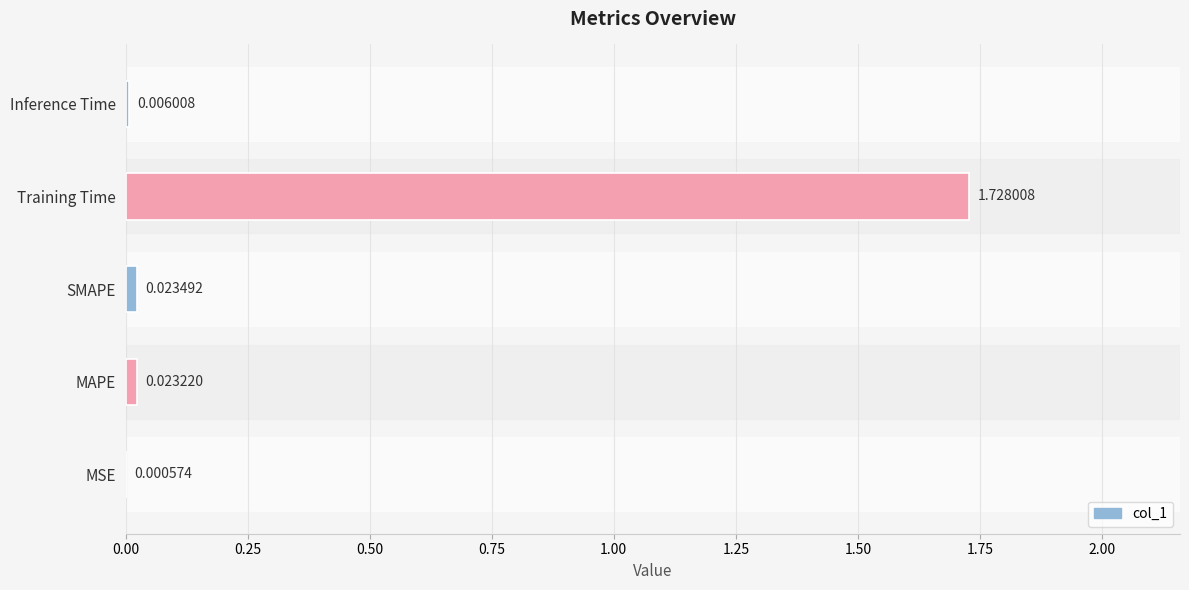

Between Inference Time and MSE, which is larger?

Inference Time